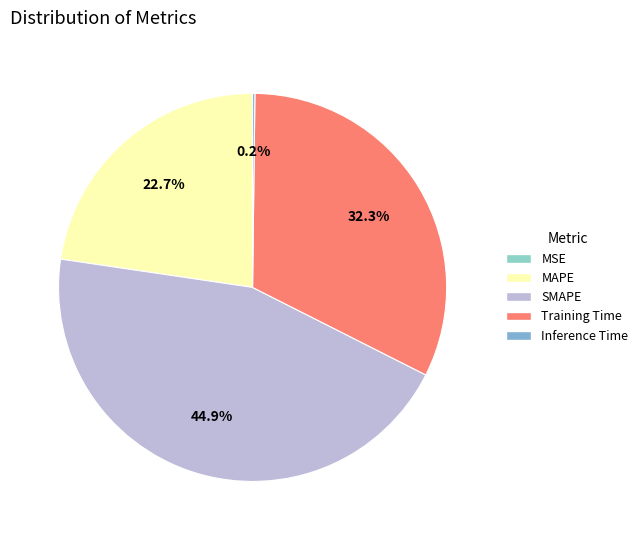

Is there a majority slice in this chart?

No